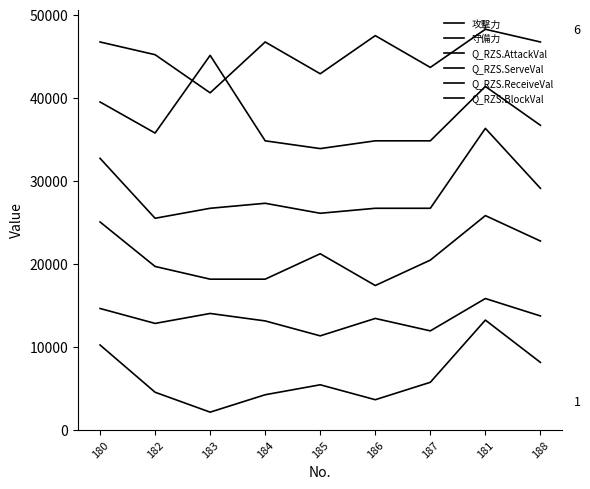

What is the total value across all series at 185?

140761.1